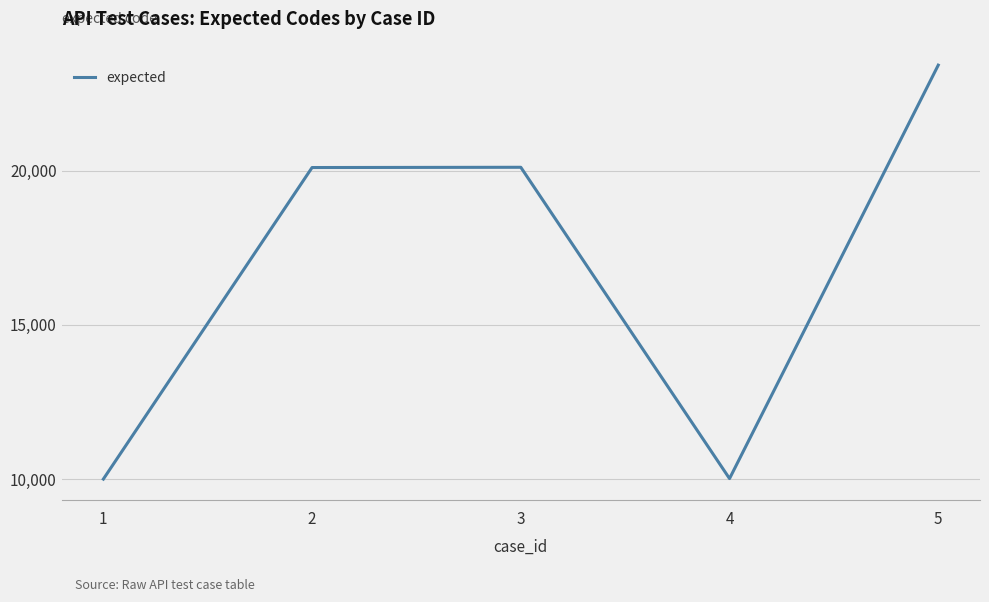

What is the ratio of the value at 5 to the value at 1?

2.3